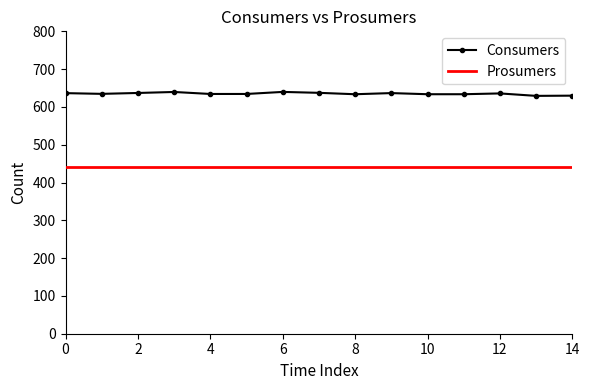

List the series in order of their overall mean, lowest first.

Prosumers, Consumers